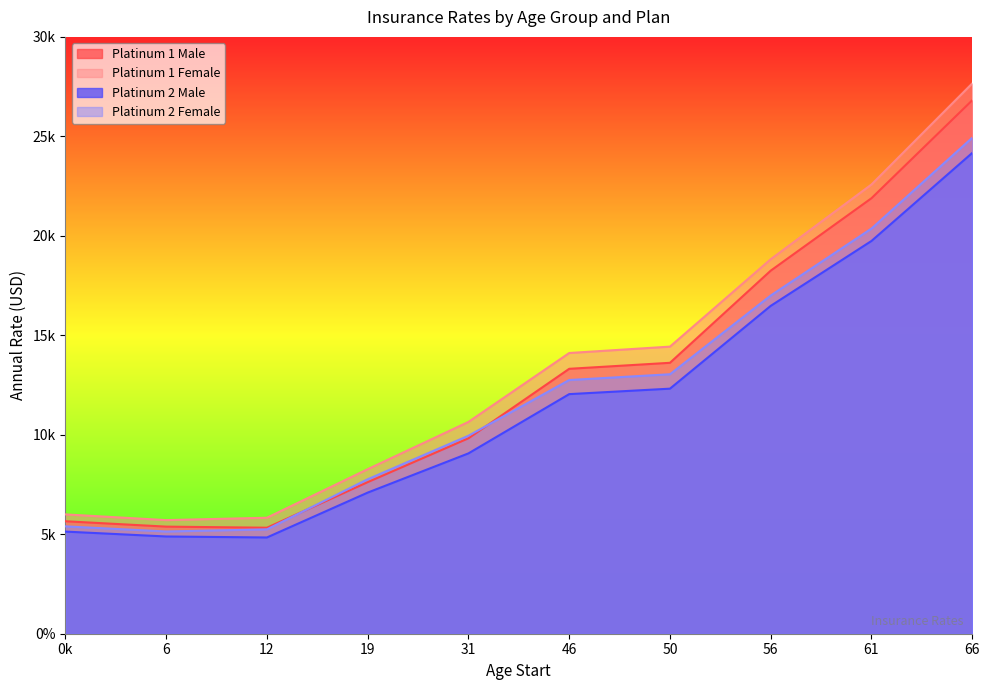

True or false: Platinum 1 Female has a value of 5997.8 at 0.

True